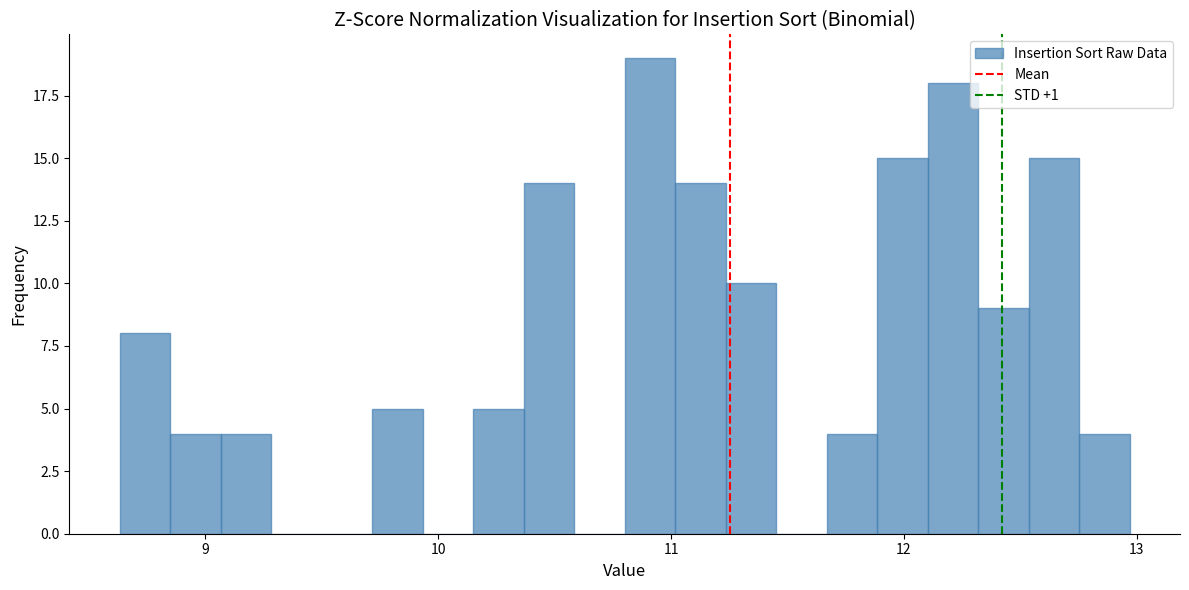

Around what value on the x-axis is the tallest bar? Give the approximate position of its centre, as read against the axis.

10.9